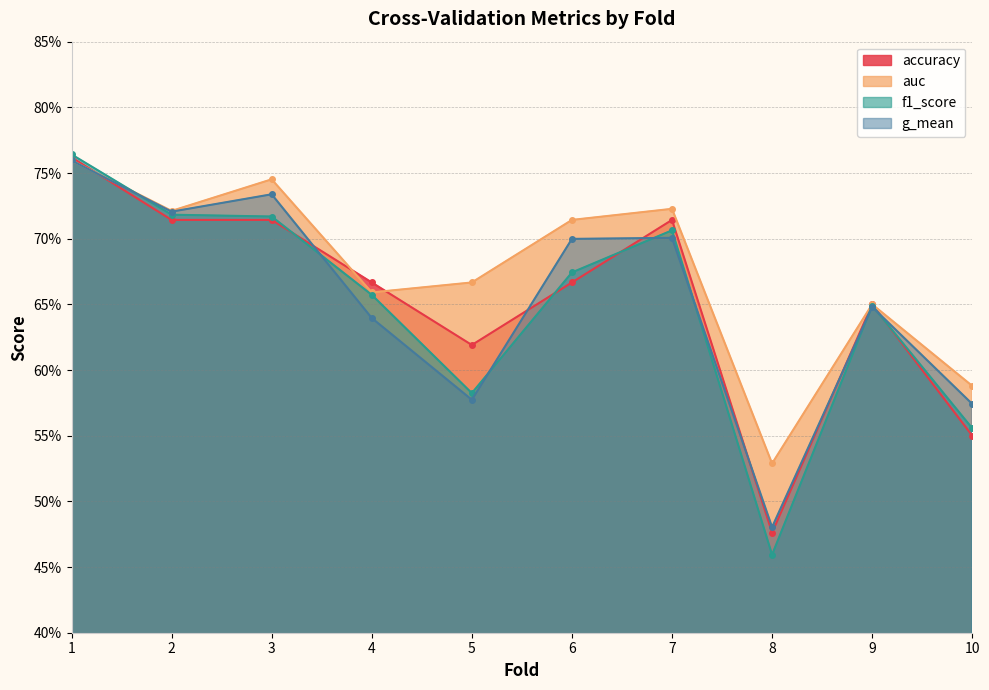

True or false: auc has a value of 0.2 at 5.

False